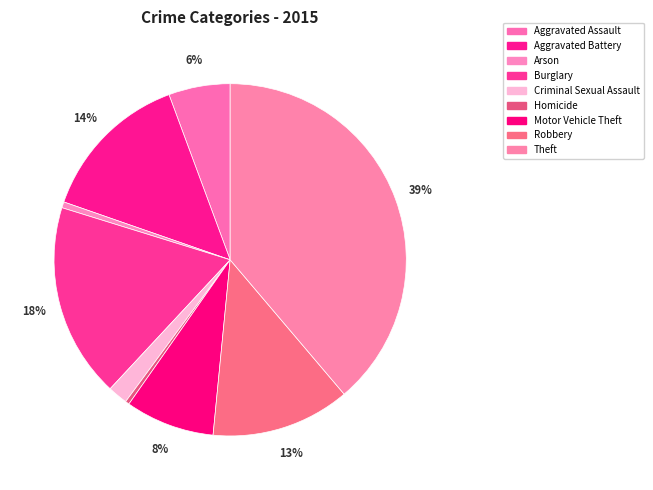

What is the smallest slice in the pie chart?

Homicide